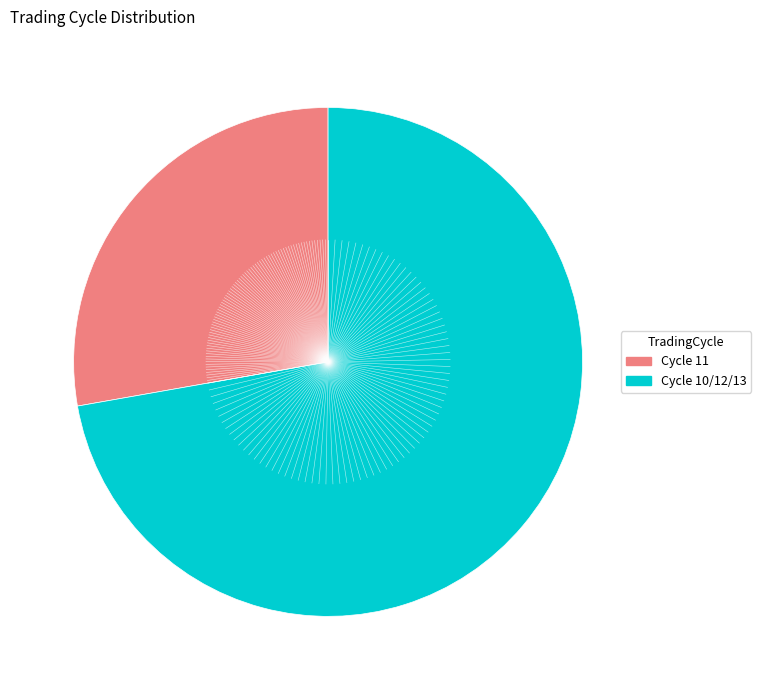

Is there a majority slice in this chart?

Yes